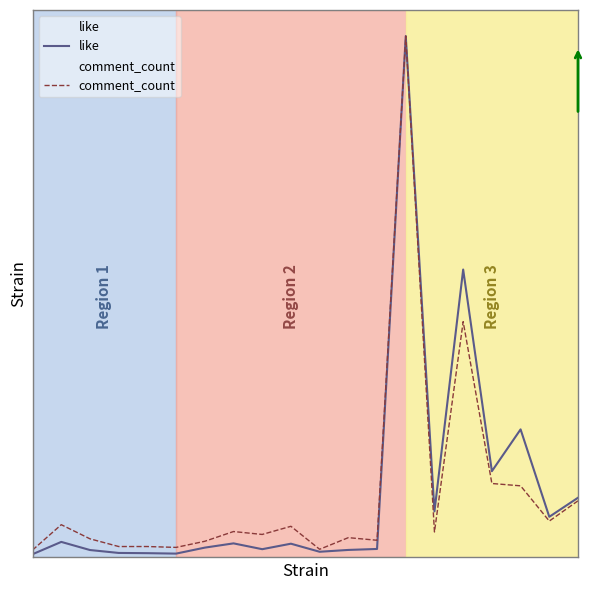

The value of comment_count at 1 is 0.1. True or false?

False